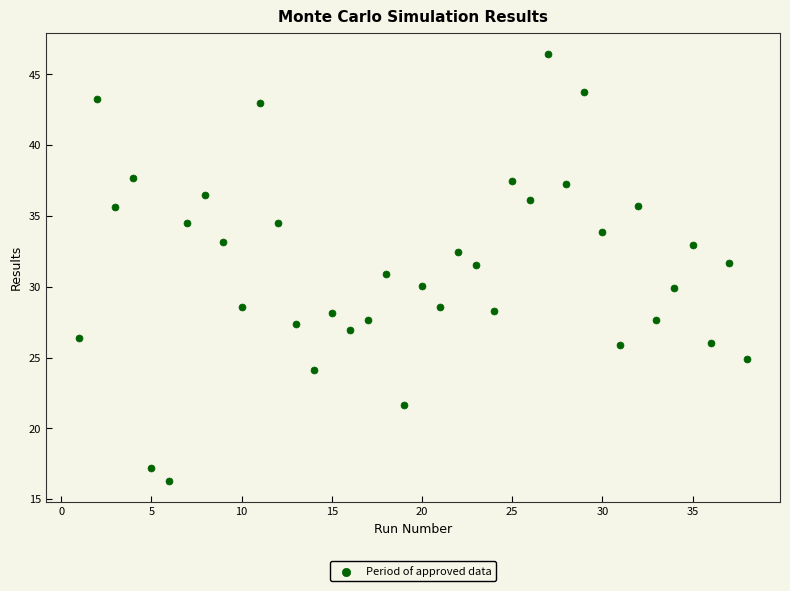

What is the range of Y values (max minus min)?

30.1